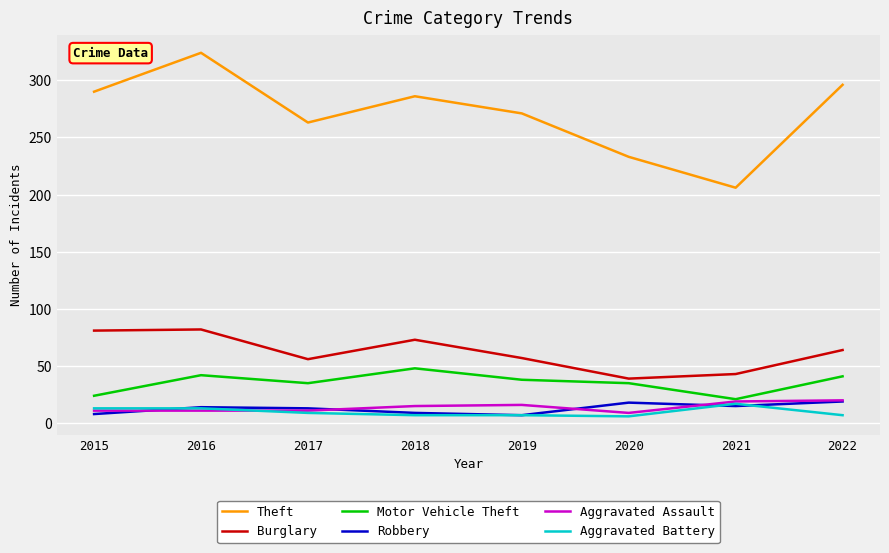

What is the difference between the highest and lowest values at 2017?

254